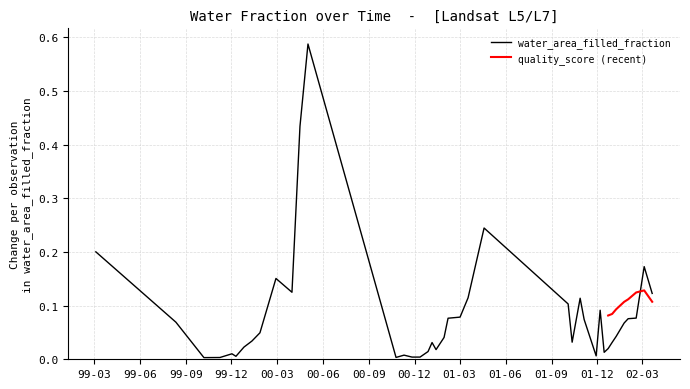

Does the chart display data point markers on the line(s)?

No